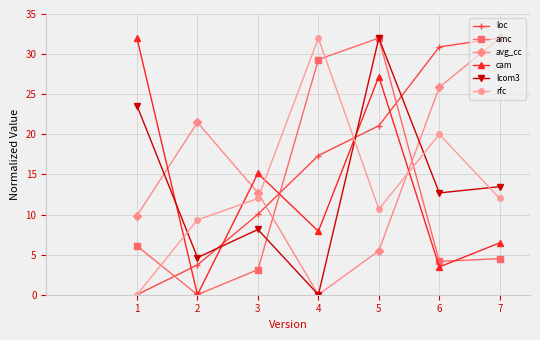

At 6, list the series in order from smallest to largest.

cam, amc, lcom3, rfc, avg_cc, loc